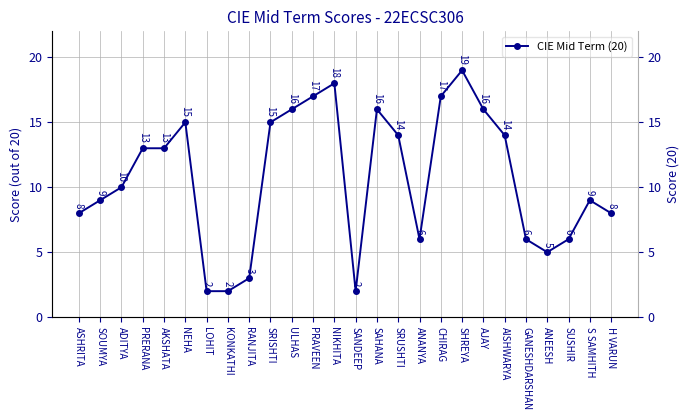

What is the difference between the values at AKSHATA and GANESHDARSHAN?

7